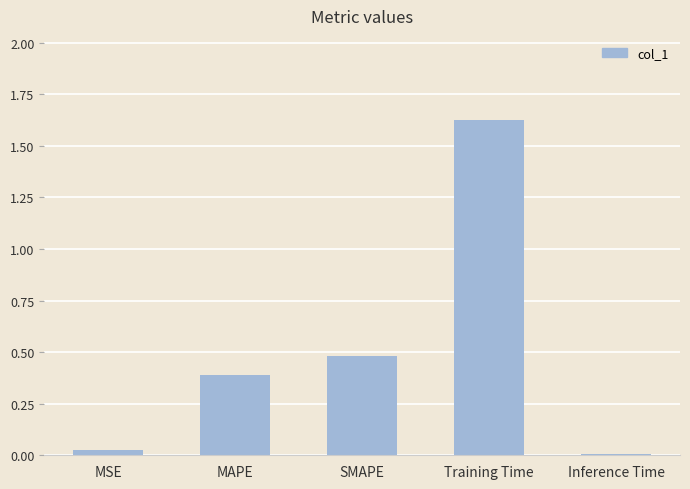

Between MSE and SMAPE, which is larger?

SMAPE